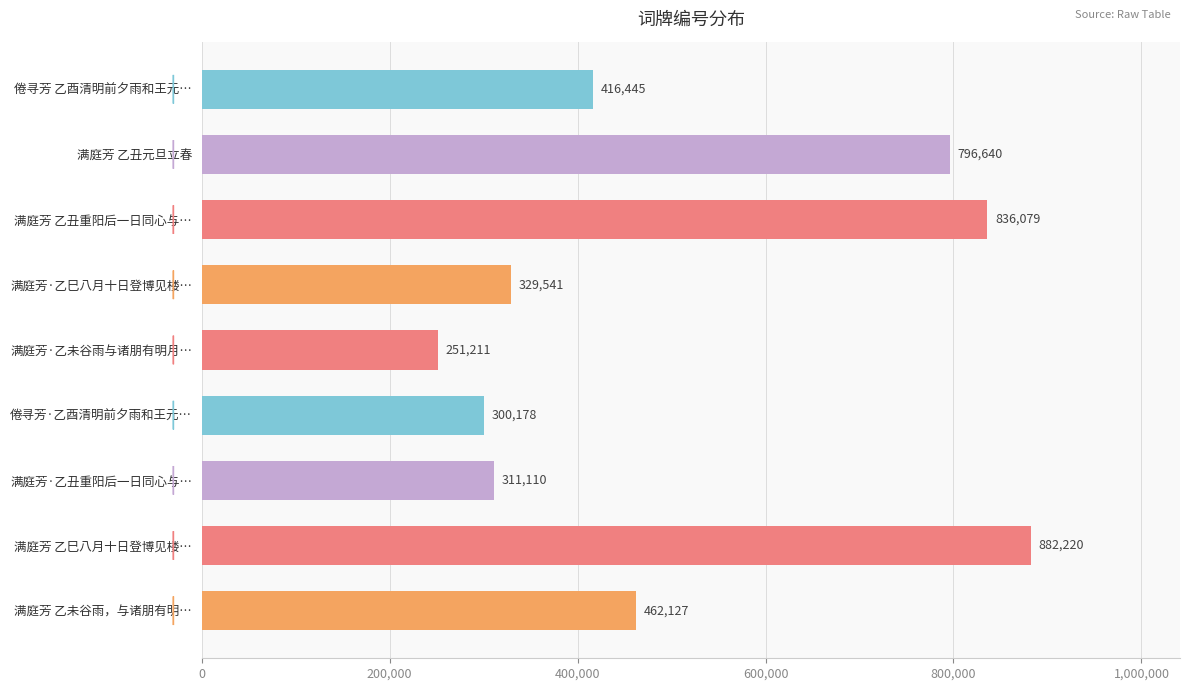

How many values are below 416445?

4